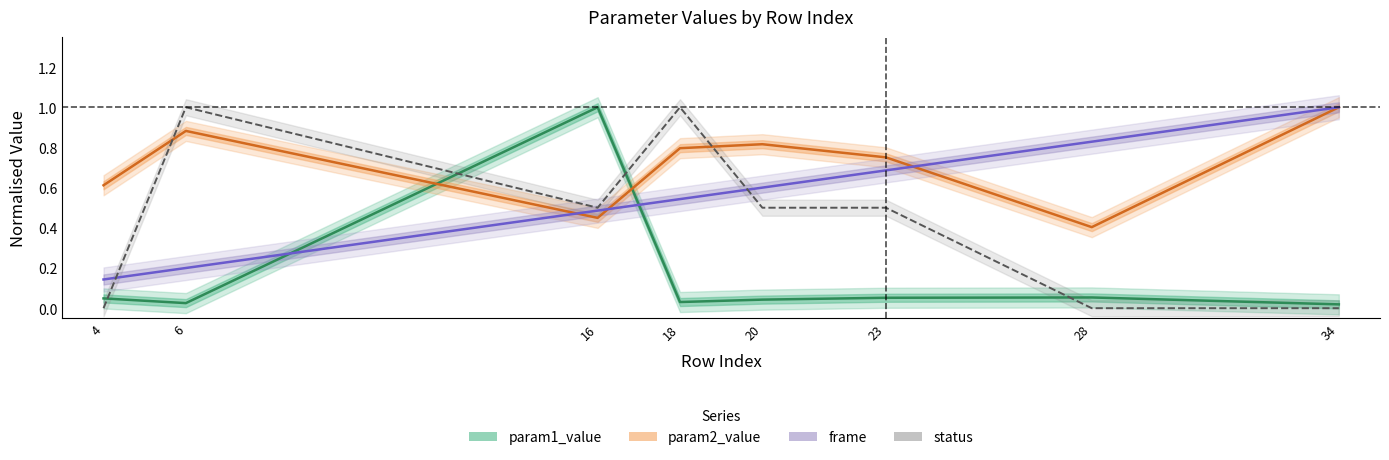

At 20, list the series in order from largest to smallest.

param2_value, frame, status, param1_value